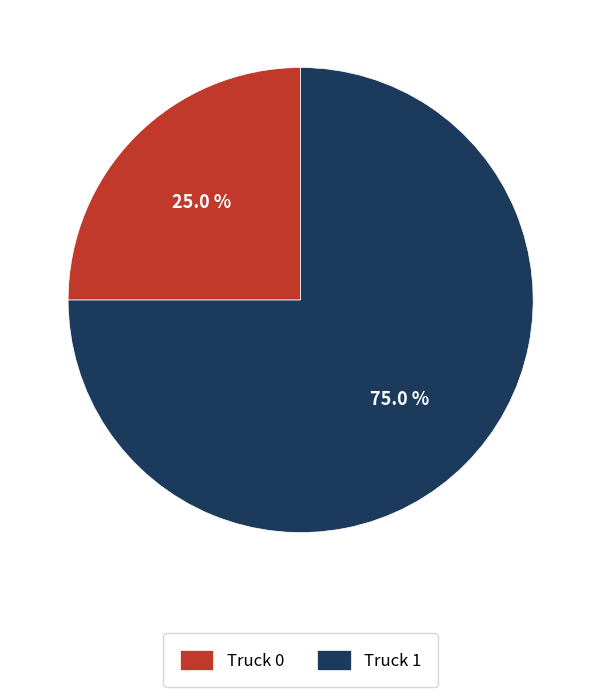

What percentage is the Truck 1 slice, to the nearest percent?

75%